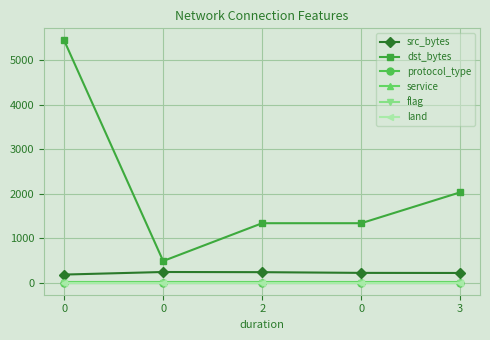

How many lines are shown in the chart?

6